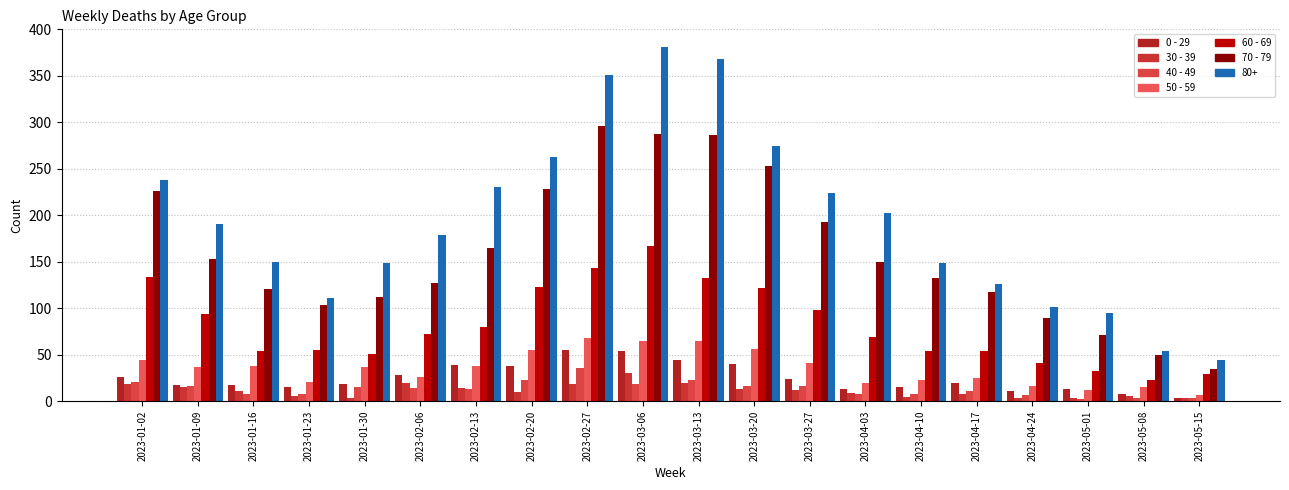

The value of 70 - 79 at 2023-04-03 is 150. True or false?

True